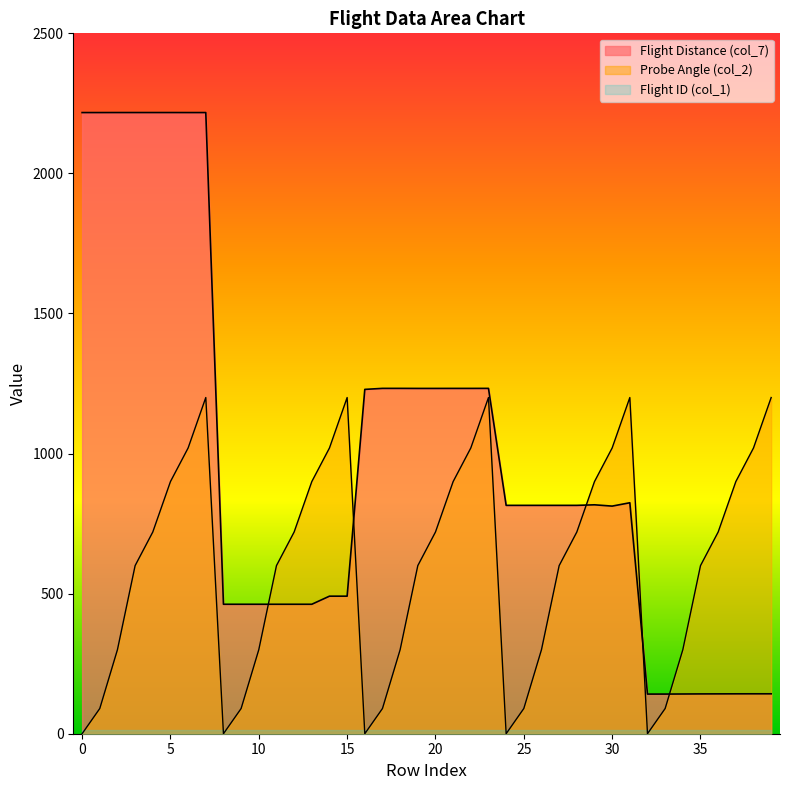

In Probe Angle (col_2), how many points are lower than both neighbors (excluding endpoints)?

4